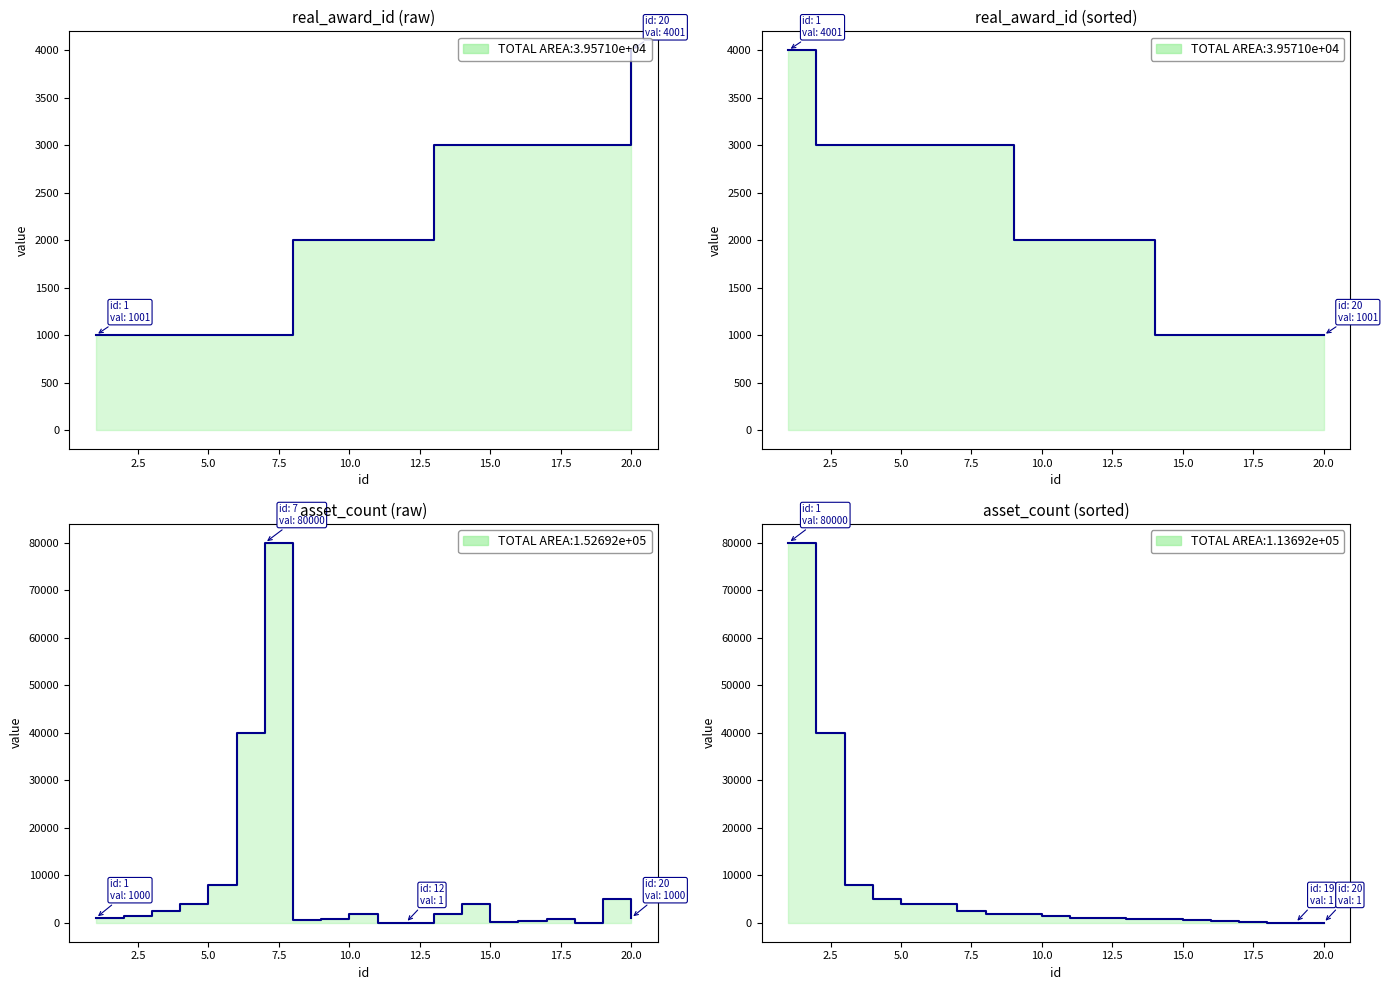

True or false: asset_count (sorted) has a value of 50 at 17.

False